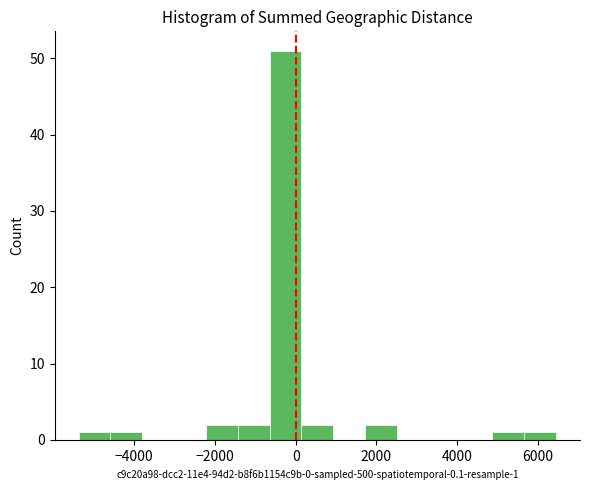

Read against the x-axis, roughly where is the centre of the tallest bar?

-200